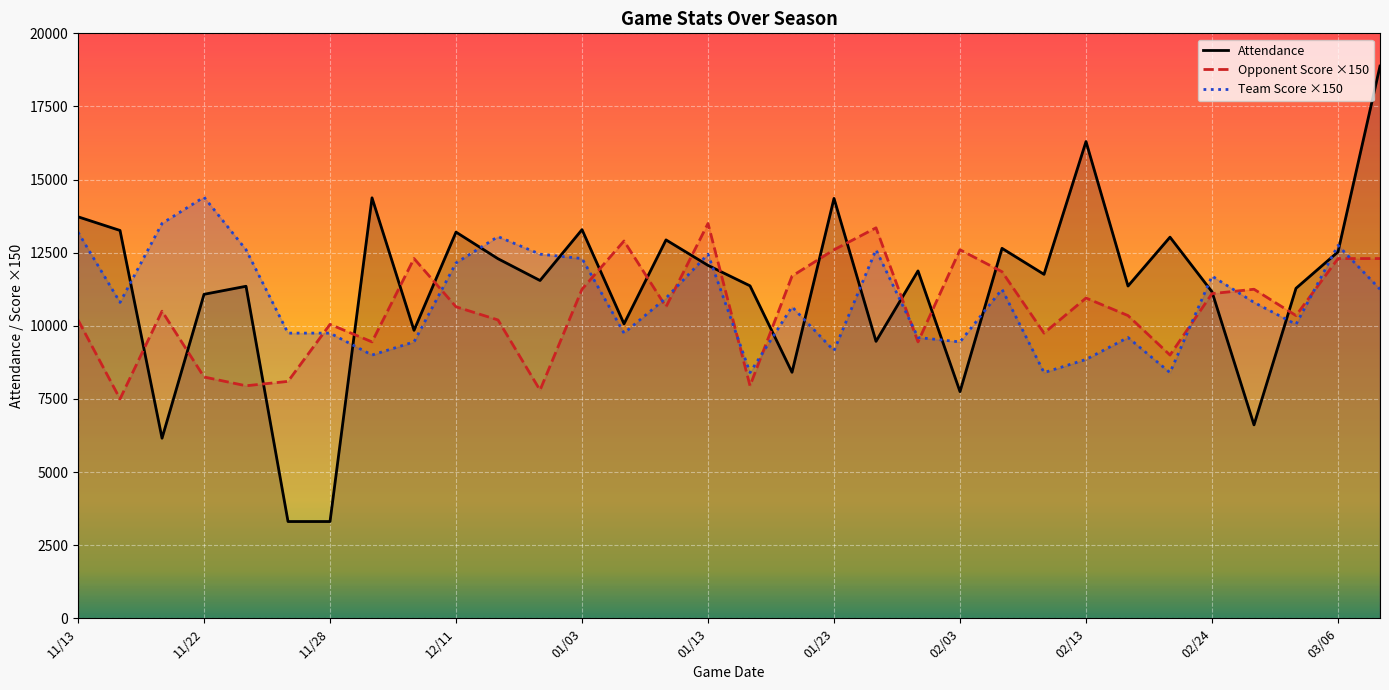

How many lines are shown in the chart?

3